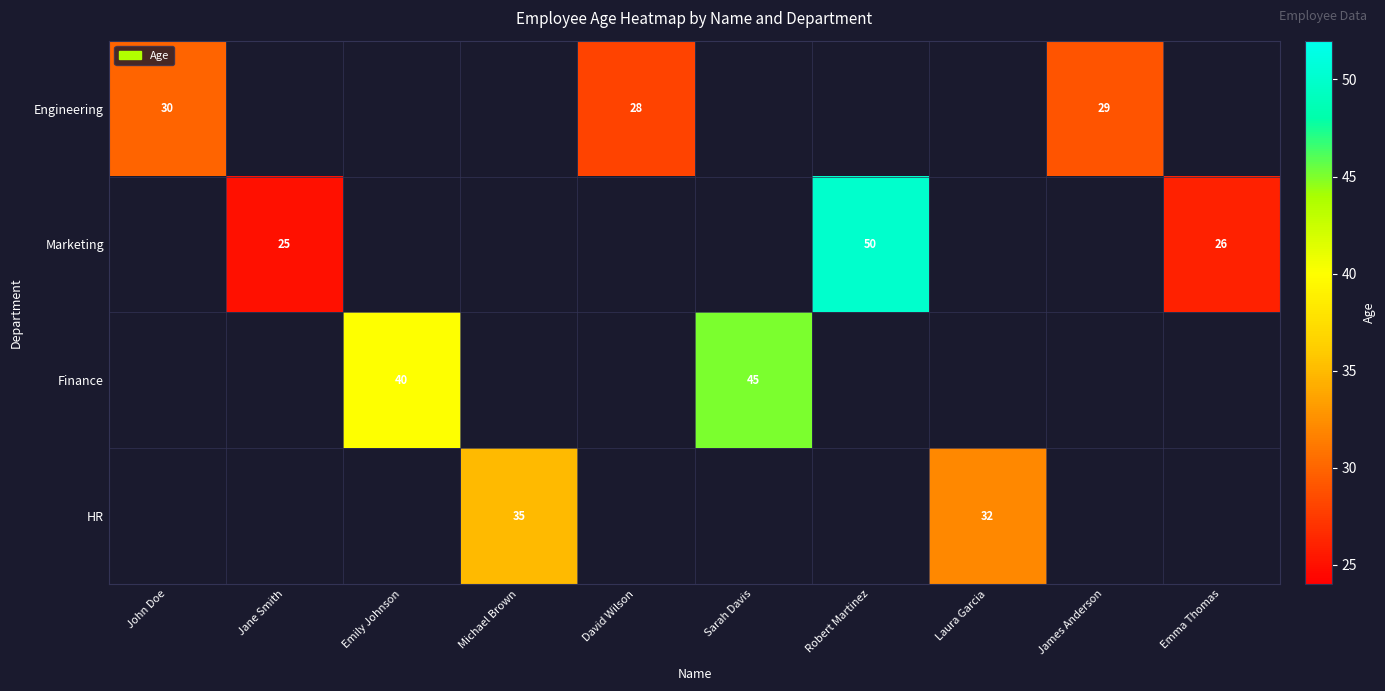

The value of Engineering at John Doe is 53. True or false?

False